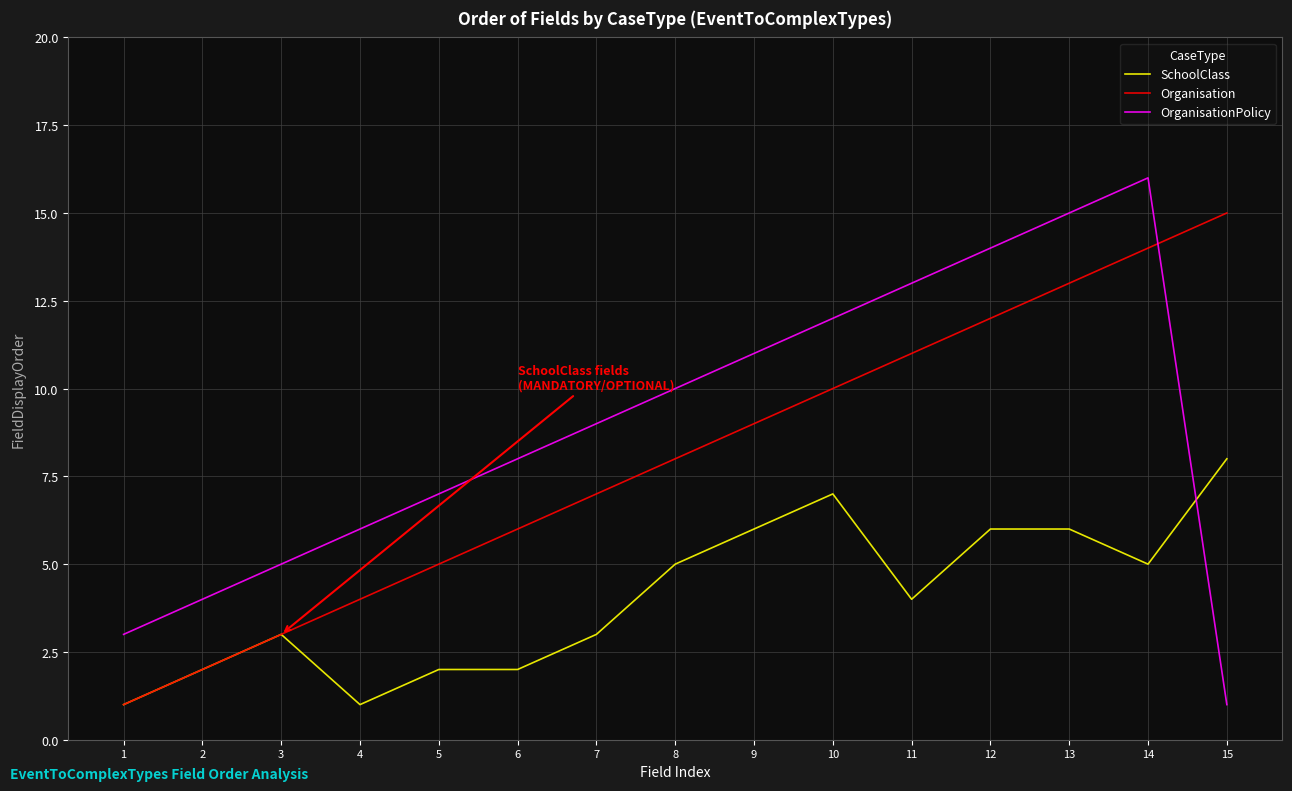

What is the difference between the maximum and minimum values in the SchoolClass series?

7